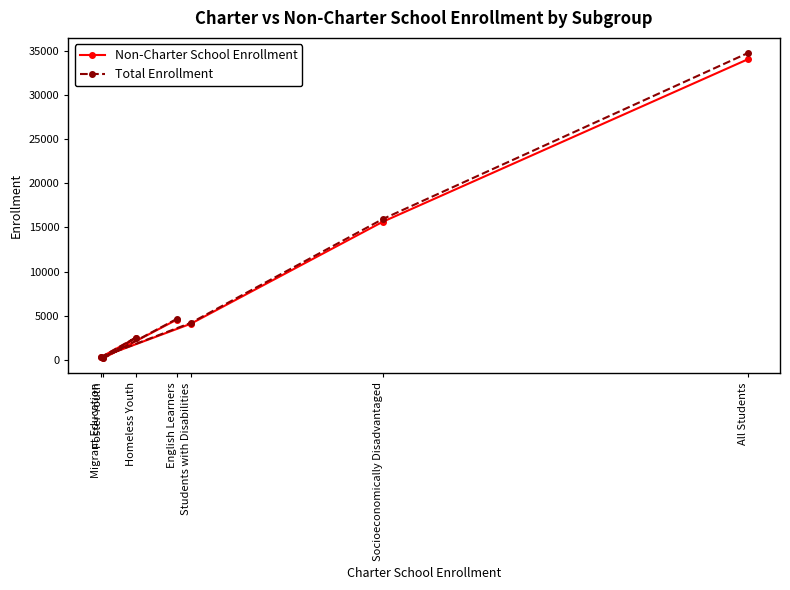

Which label corresponds to the smallest value in the chart?

Foster Youth